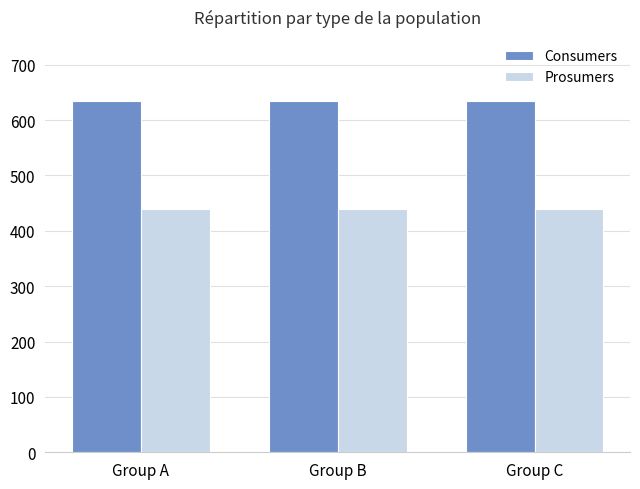

The Consumers series shows 635 at Group C. True or false?

True